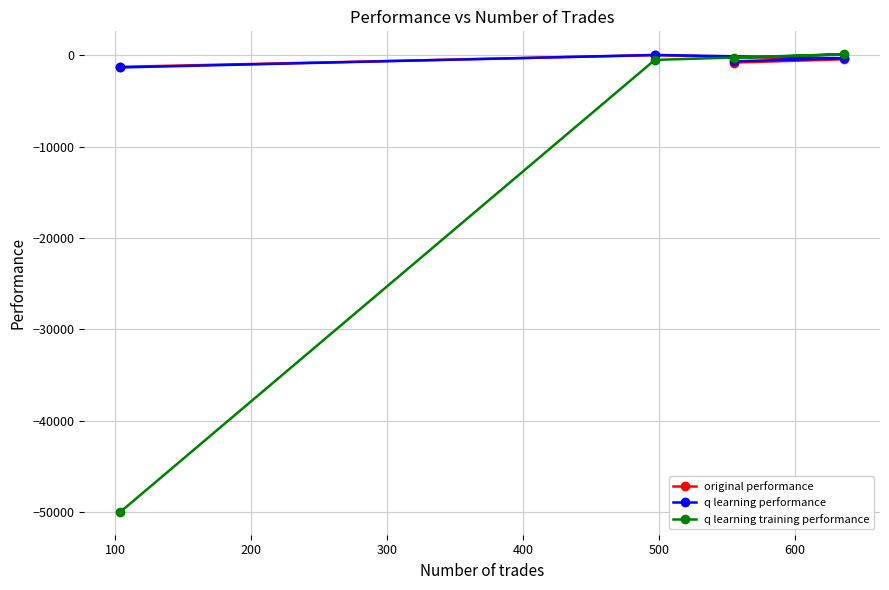

List the series in order of their peak value, lowest first.

original performance, q learning performance, q learning training performance